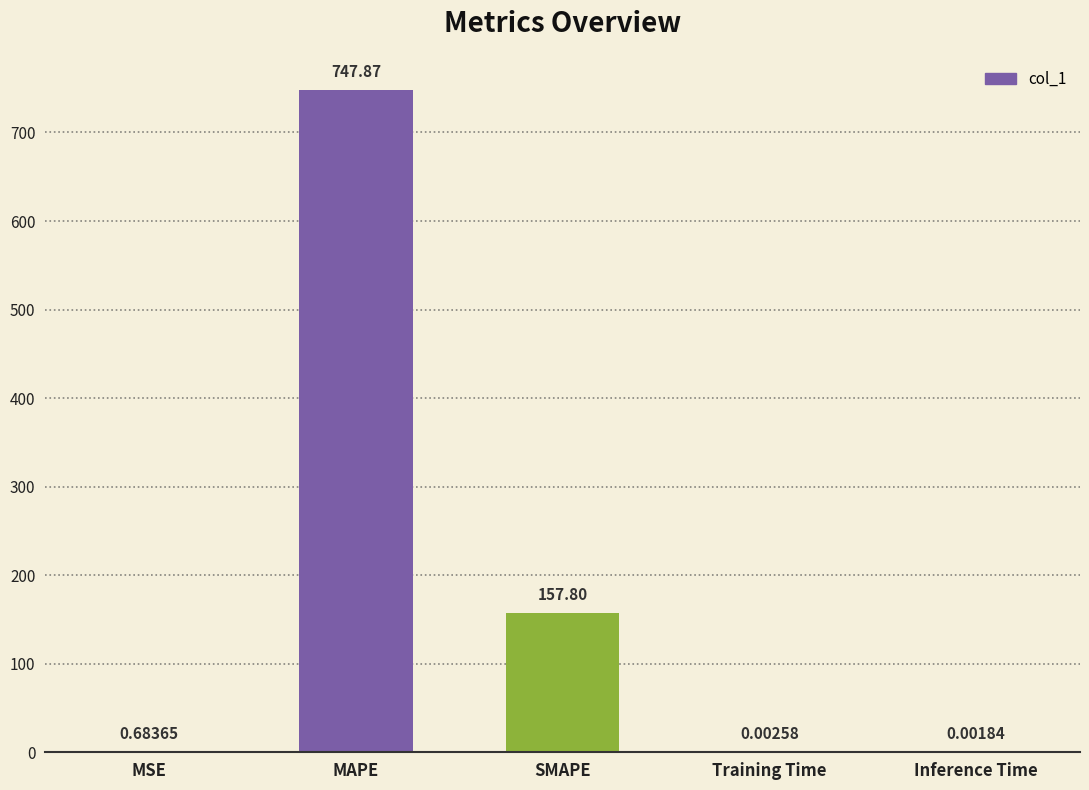

What is the change in value from MSE to MAPE?

+747.2